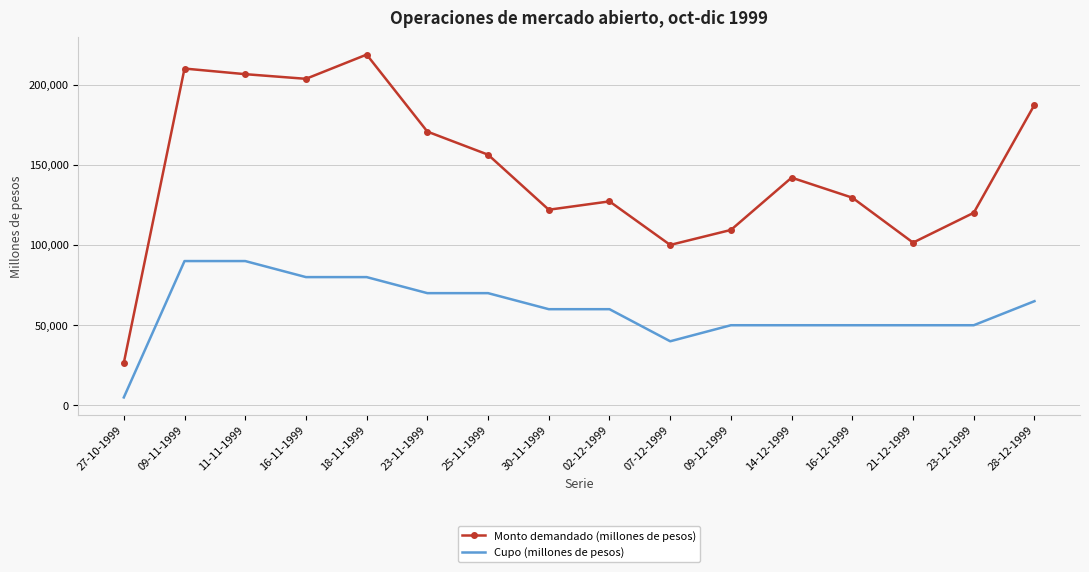

Where does the Monto demandado (millones de pesos) series first go above 142000?

09-11-1999